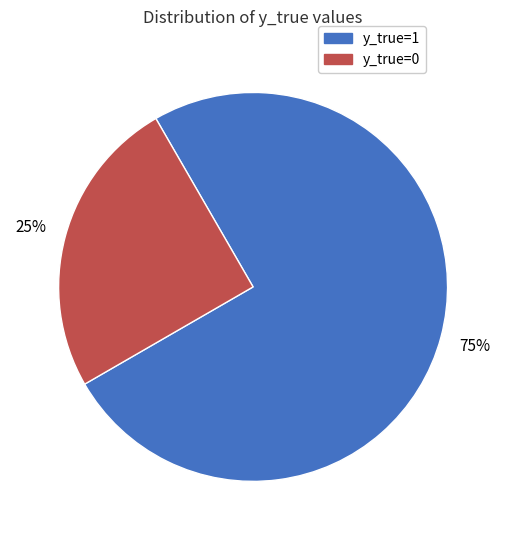

To the nearest percent, what is the combined percentage of y_true=1 and y_true=0?

100%